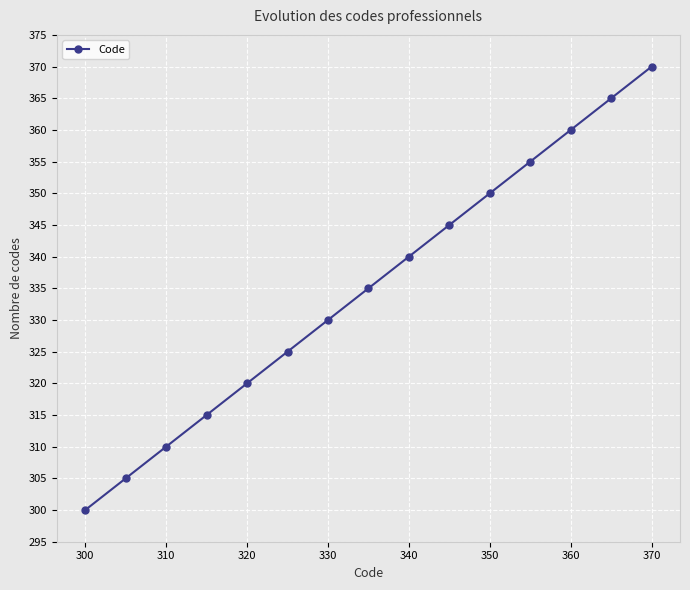

Reading left to right, list all the values displayed in this chart.

300	305	310	315	320	325	330	335	340	345	350	355	360	365	370